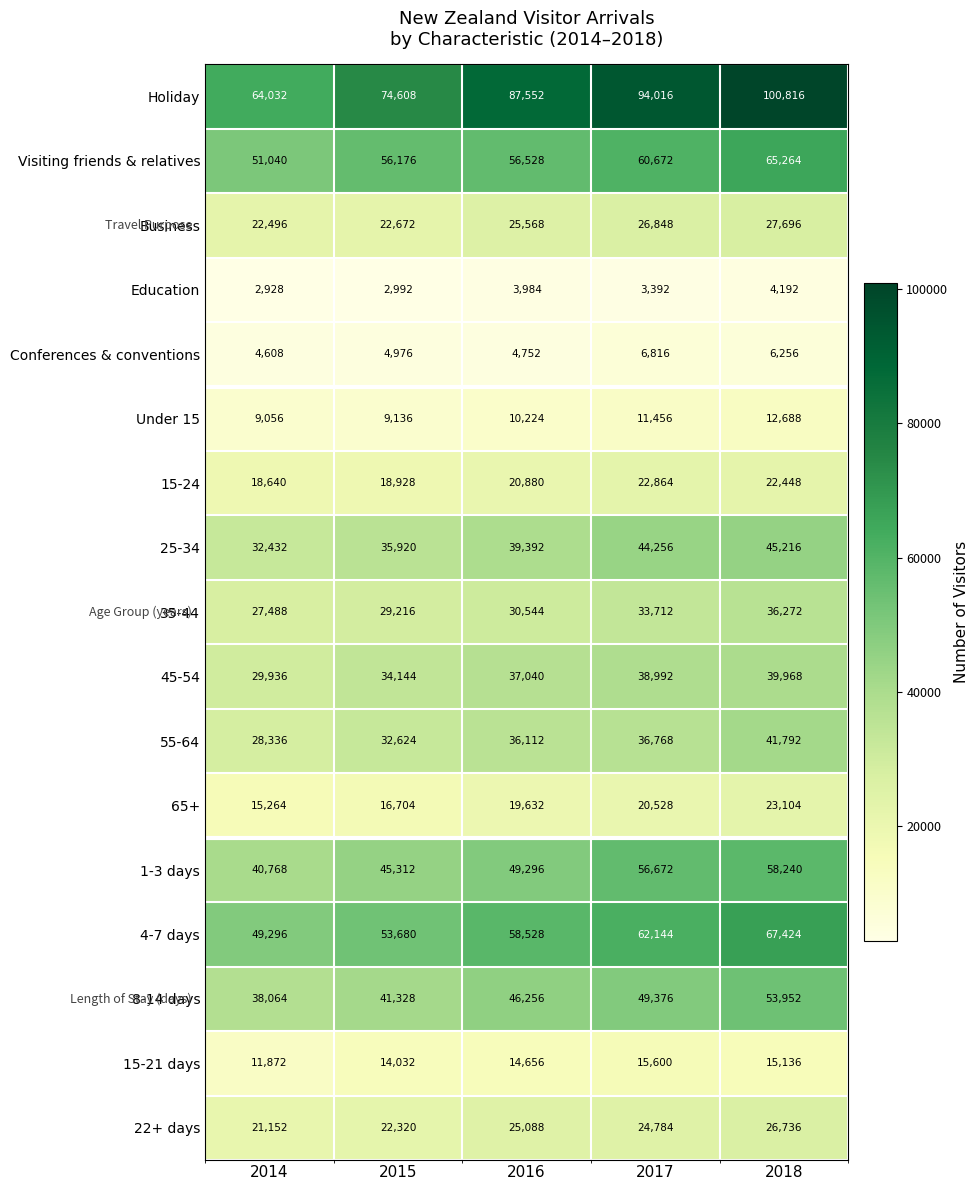

True or false: 8-14 days has a value of 46256 at 2016.

True